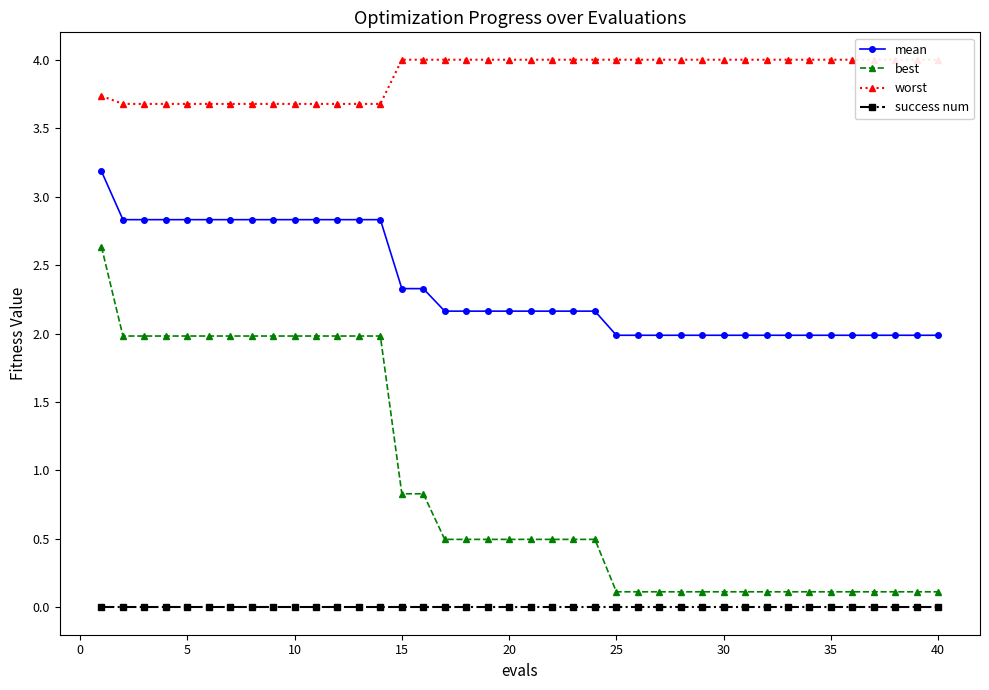

Is it true that best equals 0.1 at 30?

True